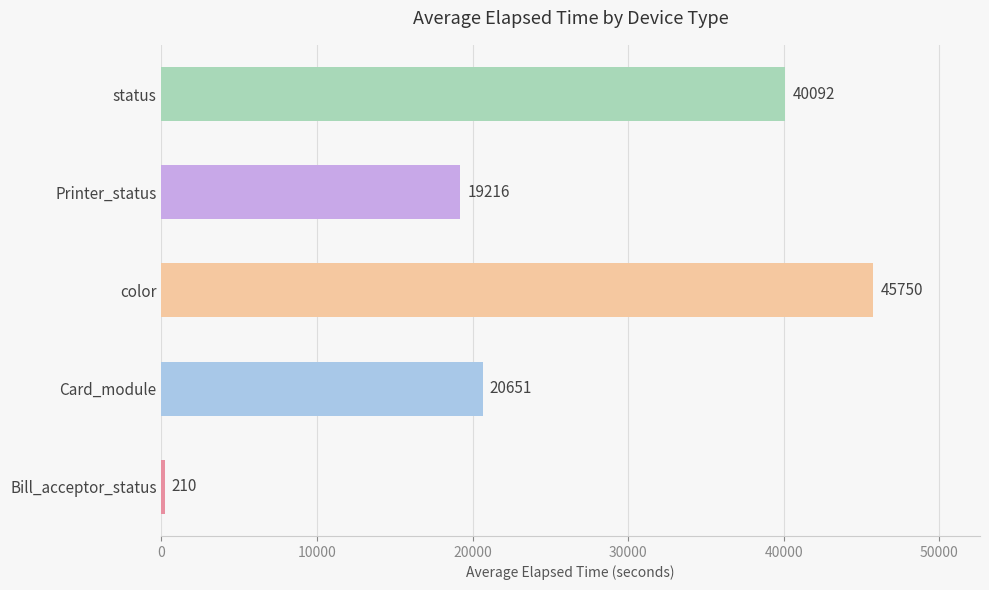

Which category has the highest value across all series?

color